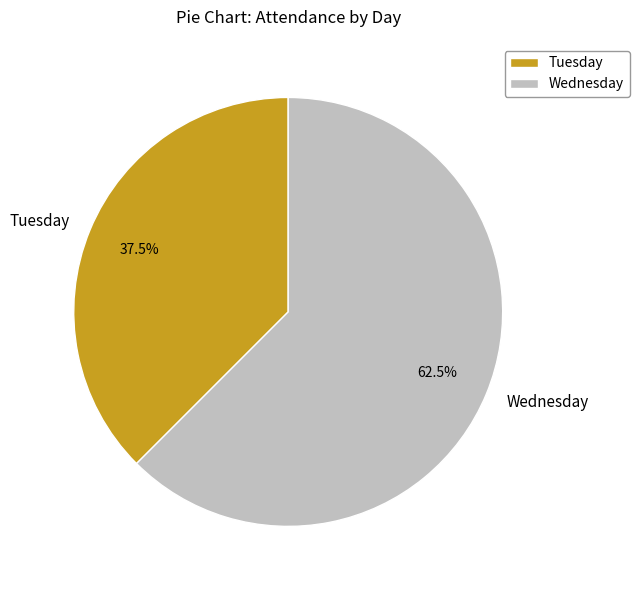

What percentage is NOT represented by Wednesday?

37.5%